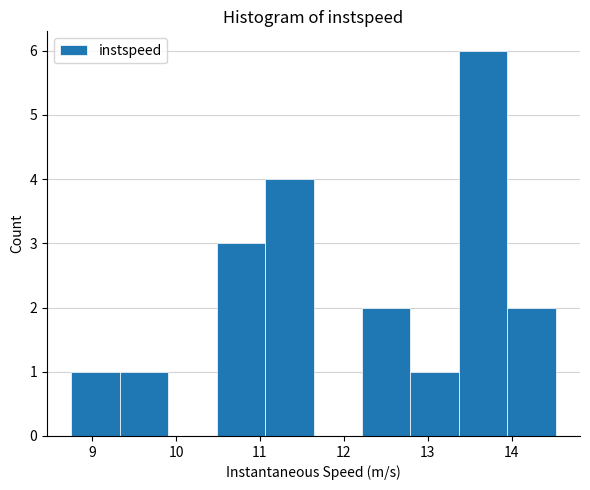

Over which range of the x-axis is the bar tallest?

13.4 to 13.9